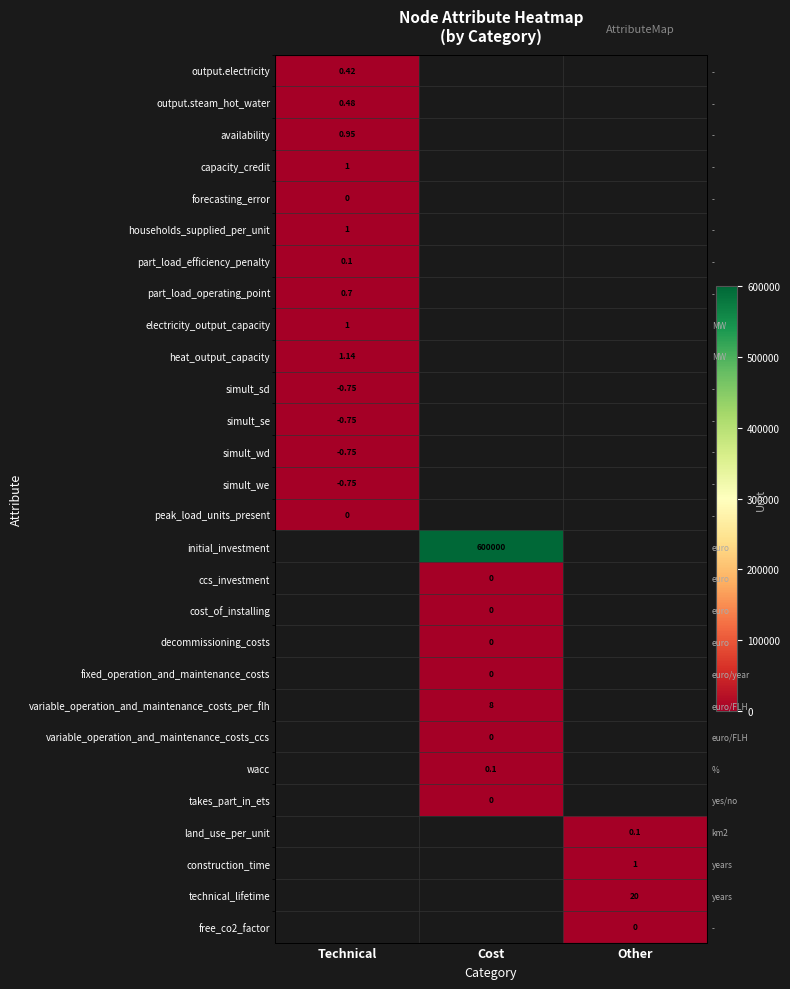

How many series are shown in this chart?

28